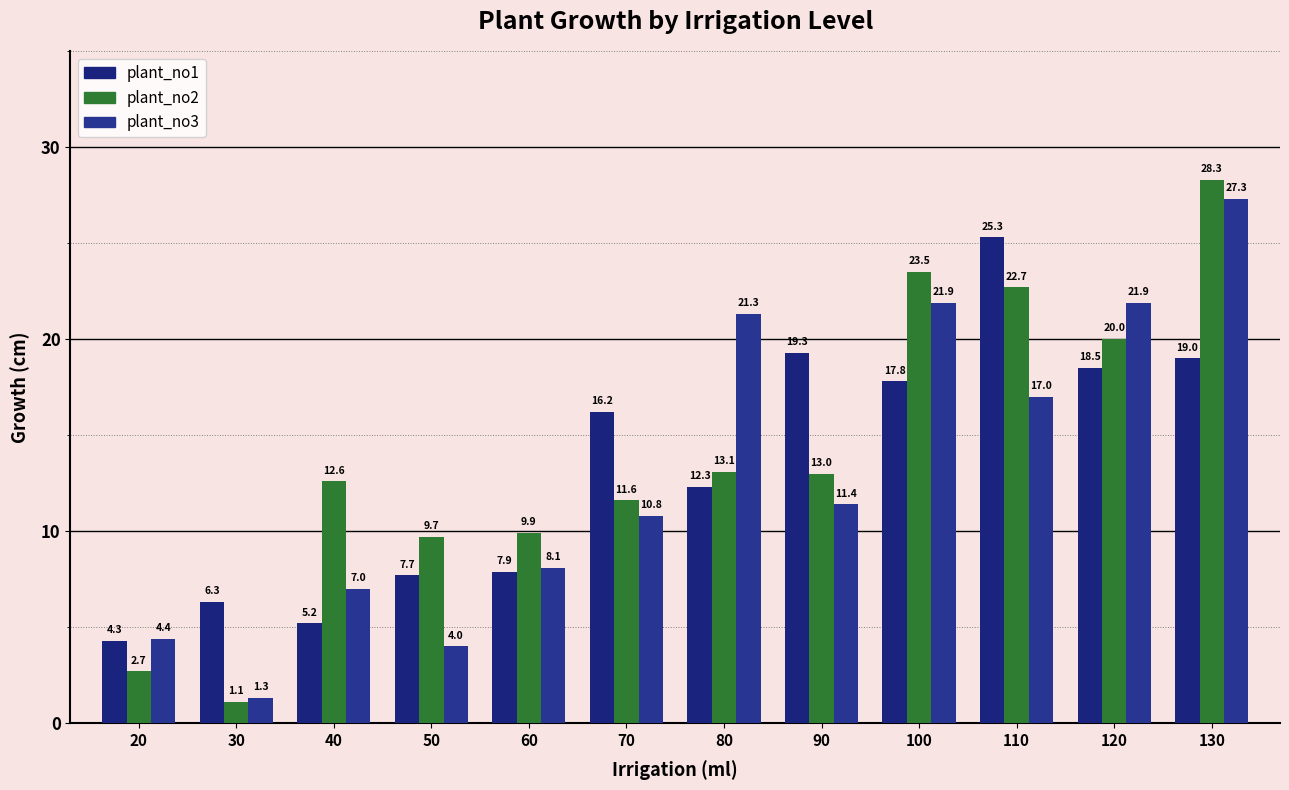

List the series in order of their overall mean, lowest first.

plant_no3, plant_no1, plant_no2